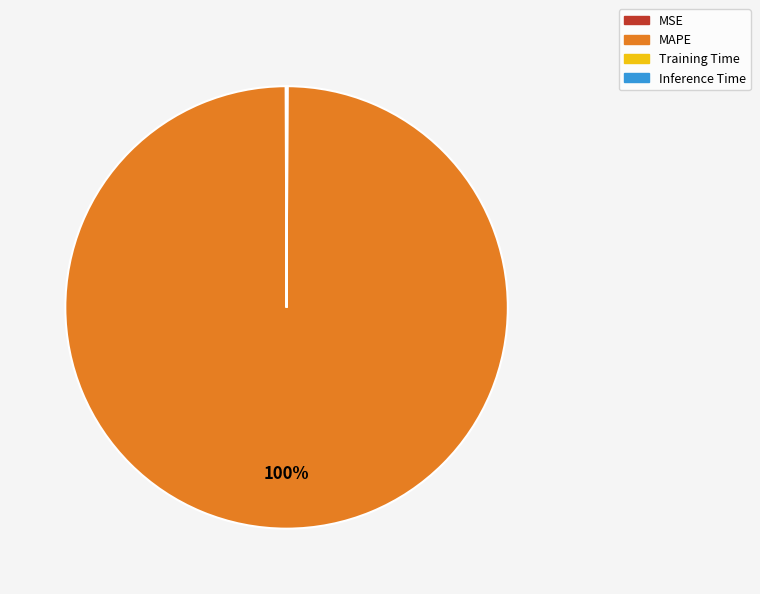

Which category accounts for the majority?

MAPE